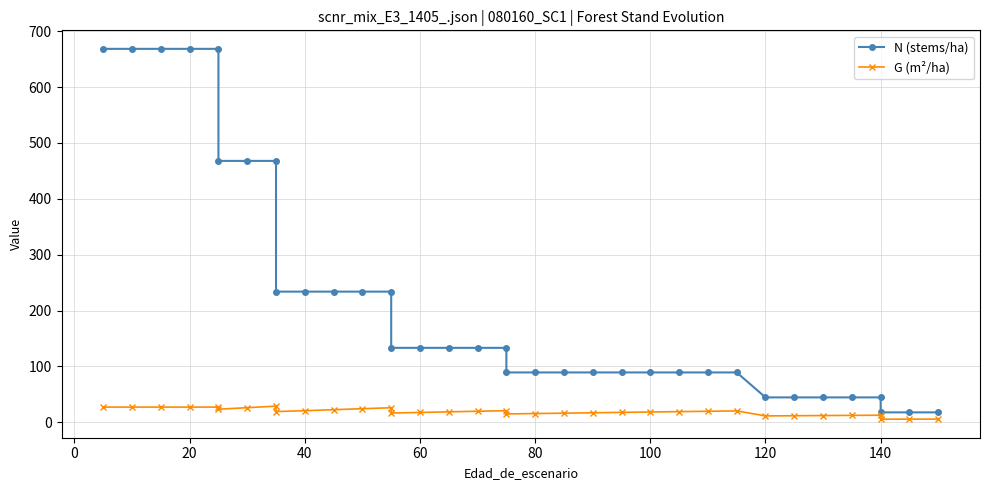

At how many categories does at least one series exceed 324?

8